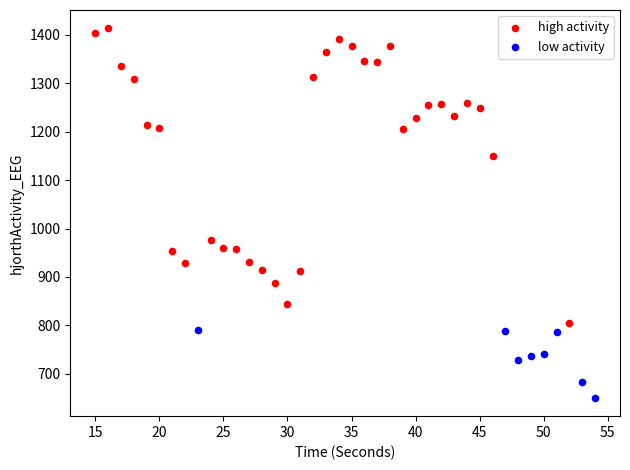

Which series has the widest spread of Y values?

high activity